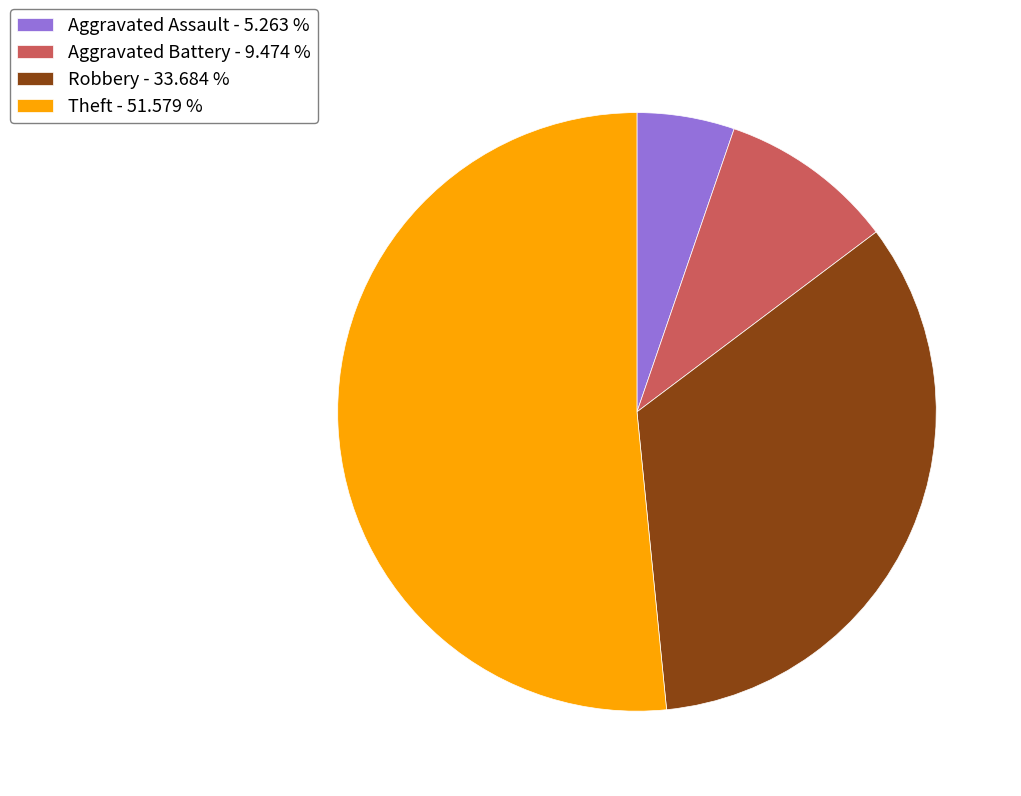

Which category has the biggest portion of the pie?

Theft